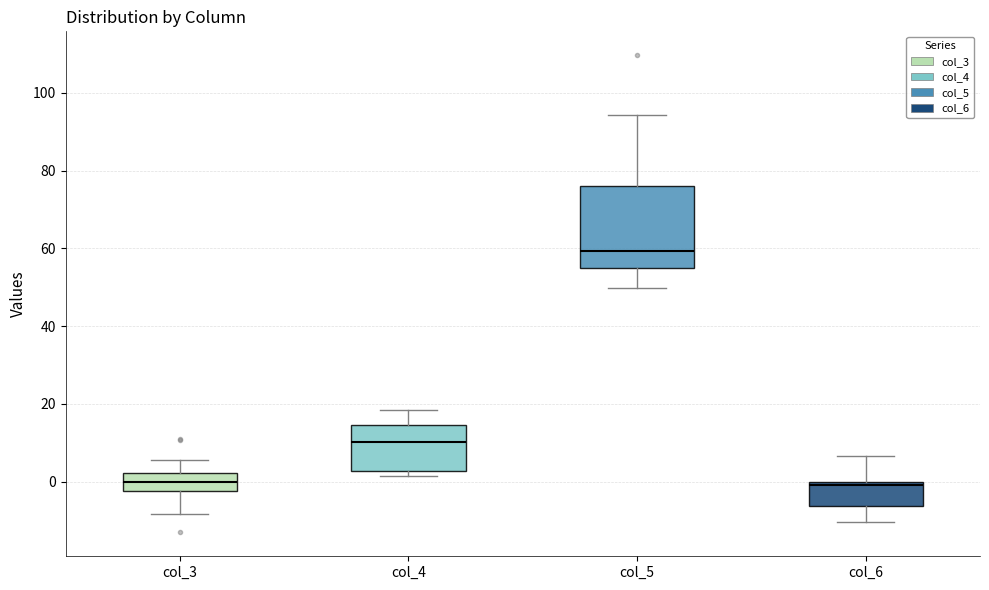

Where does the median line of the box for col_5 sit on the y-axis? The values are not printed on the chart, so give them approximately, as read against the axis.

60